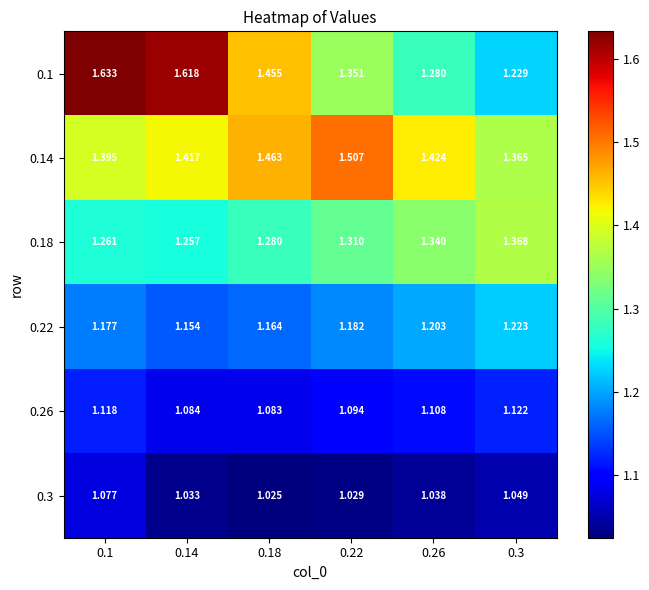

Which series changed the most between 0.18 and 0.26?

0.1